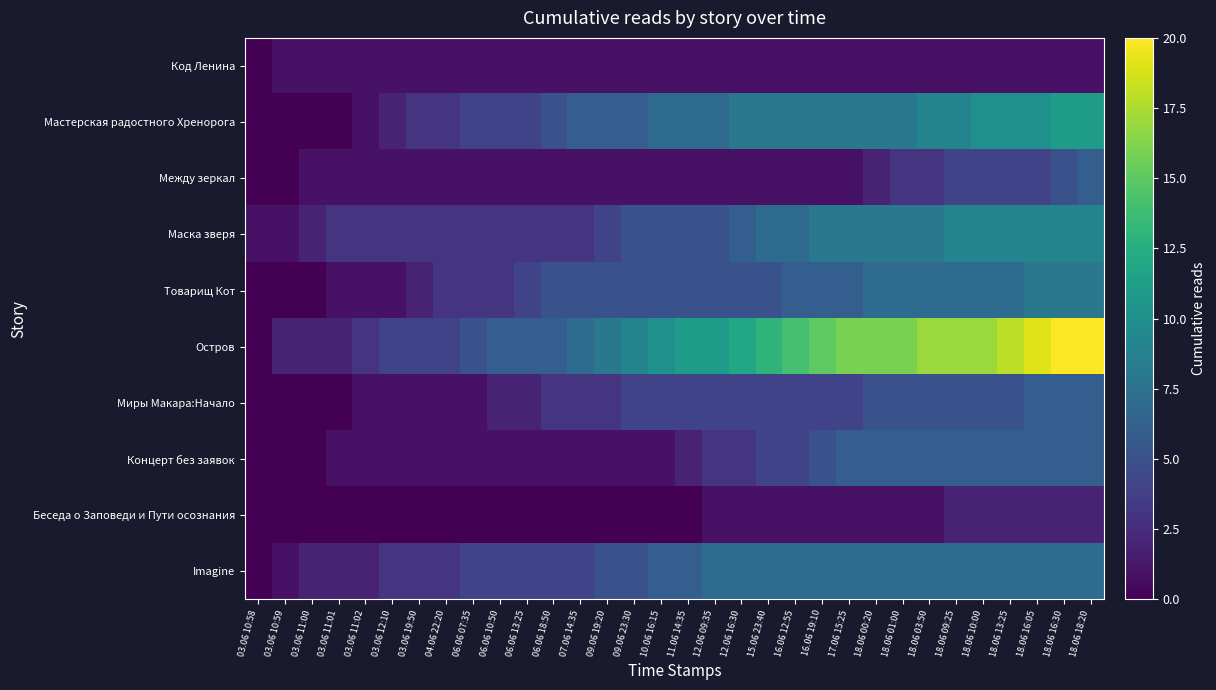

Reading left to right, list all the values displayed in this chart.

Код Ленина: 03.06 10:58=0	03.06 10:59=1	03.06 11:00=1	03.06 11:01=1	03.06 11:02=1	03.06 12:10=1	03.06 19:50=1	04.06 22:20=1	06.06 07:35=1	06.06 10:50=1	06.06 13:25=1	06.06 18:50=1	07.06 14:35=1	09.06 19:20=1	09.06 23:30=1	10.06 16:15=1	11.06 14:35=1	12.06 09:35=1	12.06 16:30=1	15.06 23:40=1	16.06 12:55=1	16.06 19:10=1	17.06 15:25=1	18.06 00:20=1	18.06 01:00=1	18.06 03:50=1	18.06 09:25=1	18.06 10:00=1	18.06 13:25=1	18.06 16:05=1	18.06 16:30=1	18.06 18:20=1
Мастерская радостного Хренорога: 03.06 10:58=0	03.06 10:59=0	03.06 11:00=0	03.06 11:01=0	03.06 11:02=1	03.06 12:10=2	03.06 19:50=3	04.06 22:20=3	06.06 07:35=4	06.06 10:50=4	06.06 13:25=4	06.06 18:50=5	07.06 14:35=6	09.06 19:20=6	09.06 23:30=6	10.06 16:15=7	11.06 14:35=7	12.06 09:35=7	12.06 16:30=8	15.06 23:40=8	16.06 12:55=8	16.06 19:10=8	17.06 15:25=8	18.06 00:20=8	18.06 01:00=8	18.06 03:50=9	18.06 09:25=9	18.06 10:00=10	18.06 13:25=10	18.06 16:05=10	18.06 16:30=11	18.06 18:20=11
Между зеркал: 03.06 10:58=0	03.06 10:59=0	03.06 11:00=1	03.06 11:01=1	03.06 11:02=1	03.06 12:10=1	03.06 19:50=1	04.06 22:20=1	06.06 07:35=1	06.06 10:50=1	06.06 13:25=1	06.06 18:50=1	07.06 14:35=1	09.06 19:20=1	09.06 23:30=1	10.06 16:15=1	11.06 14:35=1	12.06 09:35=1	12.06 16:30=1	15.06 23:40=1	16.06 12:55=1	16.06 19:10=1	17.06 15:25=1	18.06 00:20=2	18.06 01:00=3	18.06 03:50=3	18.06 09:25=4	18.06 10:00=4	18.06 13:25=4	18.06 16:05=4	18.06 16:30=5	18.06 18:20=6
Маска зверя: 03.06 10:58=1	03.06 10:59=1	03.06 11:00=2	03.06 11:01=3	03.06 11:02=3	03.06 12:10=3	03.06 19:50=3	04.06 22:20=3	06.06 07:35=3	06.06 10:50=3	06.06 13:25=3	06.06 18:50=3	07.06 14:35=3	09.06 19:20=4	09.06 23:30=5	10.06 16:15=5	11.06 14:35=5	12.06 09:35=5	12.06 16:30=6	15.06 23:40=7	16.06 12:55=7	16.06 19:10=8	17.06 15:25=8	18.06 00:20=8	18.06 01:00=8	18.06 03:50=8	18.06 09:25=9	18.06 10:00=9	18.06 13:25=9	18.06 16:05=9	18.06 16:30=9	18.06 18:20=9
Товарищ Кот: 03.06 10:58=0	03.06 10:59=0	03.06 11:00=0	03.06 11:01=1	03.06 11:02=1	03.06 12:10=1	03.06 19:50=2	04.06 22:20=3	06.06 07:35=3	06.06 10:50=3	06.06 13:25=4	06.06 18:50=5	07.06 14:35=5	09.06 19:20=5	09.06 23:30=5	10.06 16:15=5	11.06 14:35=5	12.06 09:35=5	12.06 16:30=5	15.06 23:40=5	16.06 12:55=6	16.06 19:10=6	17.06 15:25=6	18.06 00:20=7	18.06 01:00=7	18.06 03:50=7	18.06 09:25=7	18.06 10:00=7	18.06 13:25=7	18.06 16:05=8	18.06 16:30=8	18.06 18:20=8
Остров: 03.06 10:58=0	03.06 10:59=2	03.06 11:00=2	03.06 11:01=2	03.06 11:02=3	03.06 12:10=4	03.06 19:50=4	04.06 22:20=4	06.06 07:35=5	06.06 10:50=6	06.06 13:25=6	06.06 18:50=6	07.06 14:35=7	09.06 19:20=8	09.06 23:30=9	10.06 16:15=10	11.06 14:35=11	12.06 09:35=11	12.06 16:30=12	15.06 23:40=13	16.06 12:55=14	16.06 19:10=15	17.06 15:25=16	18.06 00:20=16	18.06 01:00=16	18.06 03:50=17	18.06 09:25=17	18.06 10:00=17	18.06 13:25=18	18.06 16:05=19	18.06 16:30=20	18.06 18:20=20
Миры Макара:Начало: 03.06 10:58=0	03.06 10:59=0	03.06 11:00=0	03.06 11:01=0	03.06 11:02=1	03.06 12:10=1	03.06 19:50=1	04.06 22:20=1	06.06 07:35=1	06.06 10:50=2	06.06 13:25=2	06.06 18:50=3	07.06 14:35=3	09.06 19:20=3	09.06 23:30=4	10.06 16:15=4	11.06 14:35=4	12.06 09:35=4	12.06 16:30=4	15.06 23:40=4	16.06 12:55=4	16.06 19:10=4	17.06 15:25=4	18.06 00:20=5	18.06 01:00=5	18.06 03:50=5	18.06 09:25=5	18.06 10:00=5	18.06 13:25=5	18.06 16:05=6	18.06 16:30=6	18.06 18:20=6
Концерт без заявок: 03.06 10:58=0	03.06 10:59=0	03.06 11:00=0	03.06 11:01=1	03.06 11:02=1	03.06 12:10=1	03.06 19:50=1	04.06 22:20=1	06.06 07:35=1	06.06 10:50=1	06.06 13:25=1	06.06 18:50=1	07.06 14:35=1	09.06 19:20=1	09.06 23:30=1	10.06 16:15=1	11.06 14:35=2	12.06 09:35=3	12.06 16:30=3	15.06 23:40=4	16.06 12:55=4	16.06 19:10=5	17.06 15:25=6	18.06 00:20=6	18.06 01:00=6	18.06 03:50=6	18.06 09:25=6	18.06 10:00=6	18.06 13:25=6	18.06 16:05=6	18.06 16:30=6	18.06 18:20=6
Беседа о Заповеди и Пути осознания: 03.06 10:58=0	03.06 10:59=0	03.06 11:00=0	03.06 11:01=0	03.06 11:02=0	03.06 12:10=0	03.06 19:50=0	04.06 22:20=0	06.06 07:35=0	06.06 10:50=0	06.06 13:25=0	06.06 18:50=0	07.06 14:35=0	09.06 19:20=0	09.06 23:30=0	10.06 16:15=0	11.06 14:35=0	12.06 09:35=1	12.06 16:30=1	15.06 23:40=1	16.06 12:55=1	16.06 19:10=1	17.06 15:25=1	18.06 00:20=1	18.06 01:00=1	18.06 03:50=1	18.06 09:25=2	18.06 10:00=2	18.06 13:25=2	18.06 16:05=2	18.06 16:30=2	18.06 18:20=2
Imagine: 03.06 10:58=0	03.06 10:59=1	03.06 11:00=2	03.06 11:01=2	03.06 11:02=2	03.06 12:10=3	03.06 19:50=3	04.06 22:20=3	06.06 07:35=4	06.06 10:50=4	06.06 13:25=4	06.06 18:50=4	07.06 14:35=4	09.06 19:20=5	09.06 23:30=5	10.06 16:15=6	11.06 14:35=6	12.06 09:35=7	12.06 16:30=7	15.06 23:40=7	16.06 12:55=7	16.06 19:10=7	17.06 15:25=7	18.06 00:20=7	18.06 01:00=7	18.06 03:50=7	18.06 09:25=7	18.06 10:00=7	18.06 13:25=7	18.06 16:05=7	18.06 16:30=7	18.06 18:20=7